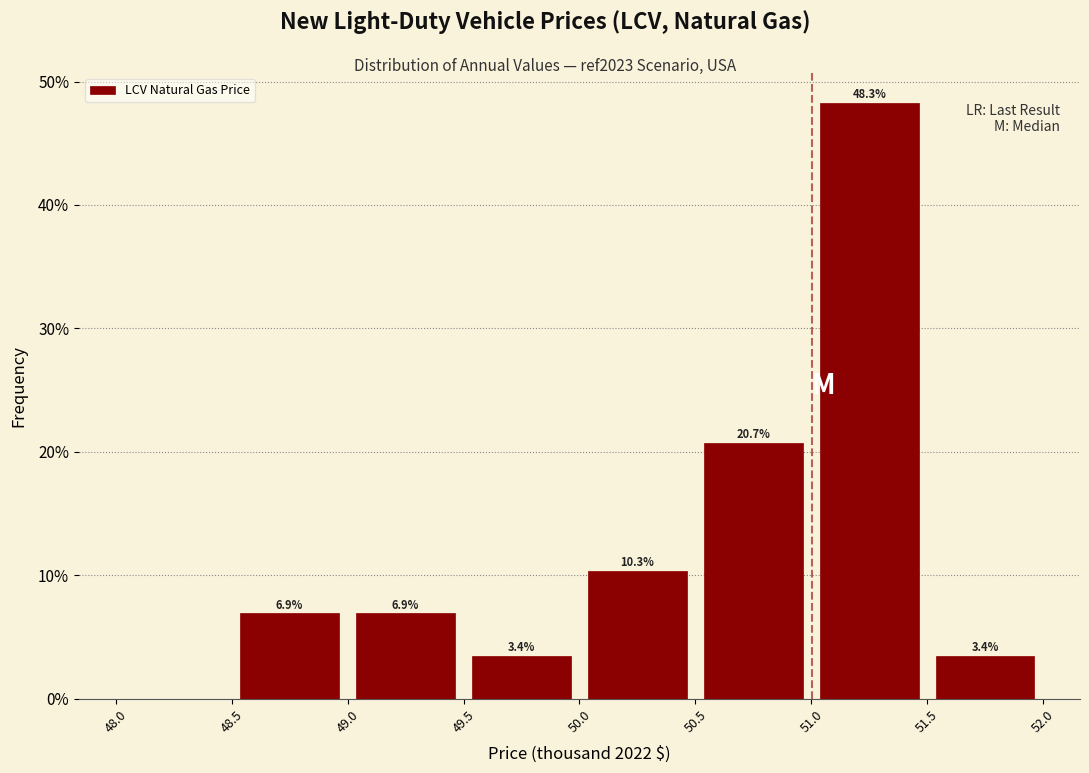

Which range on the x-axis has the tallest bar?

51.0 to 51.5